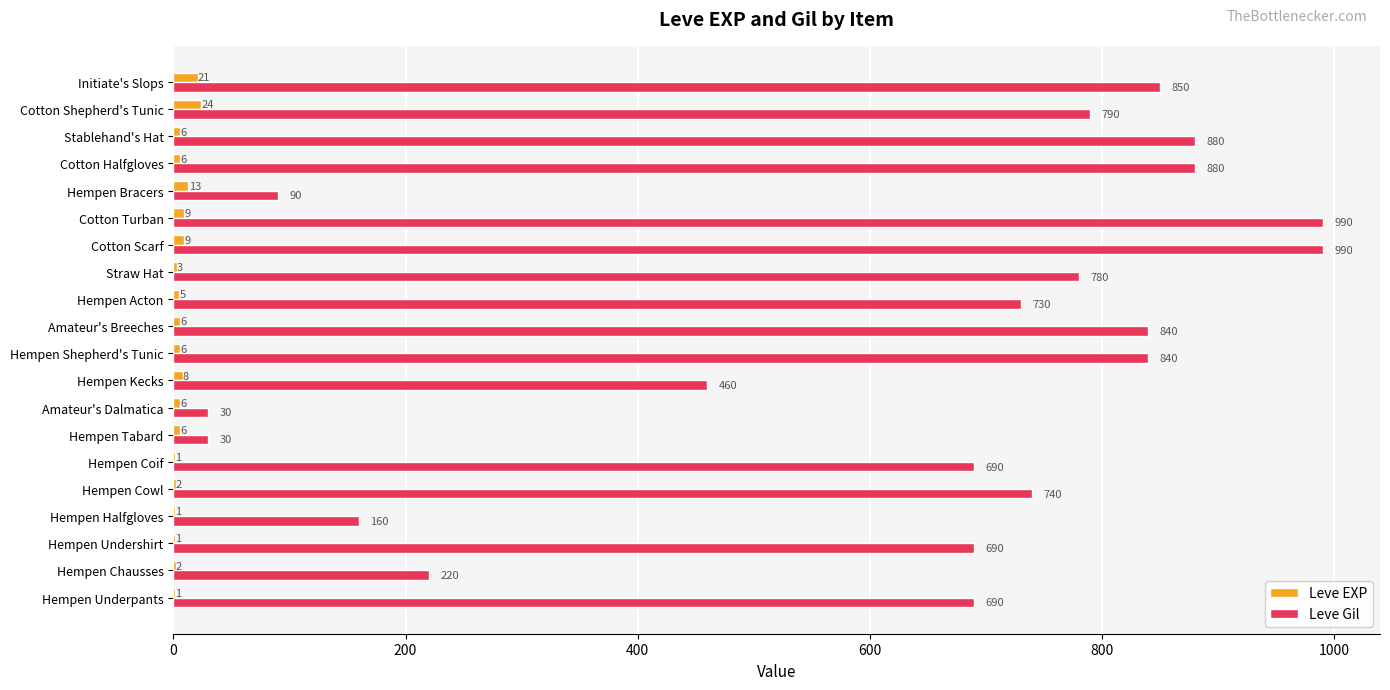

What is the highest value of the Leve Gil series?

990